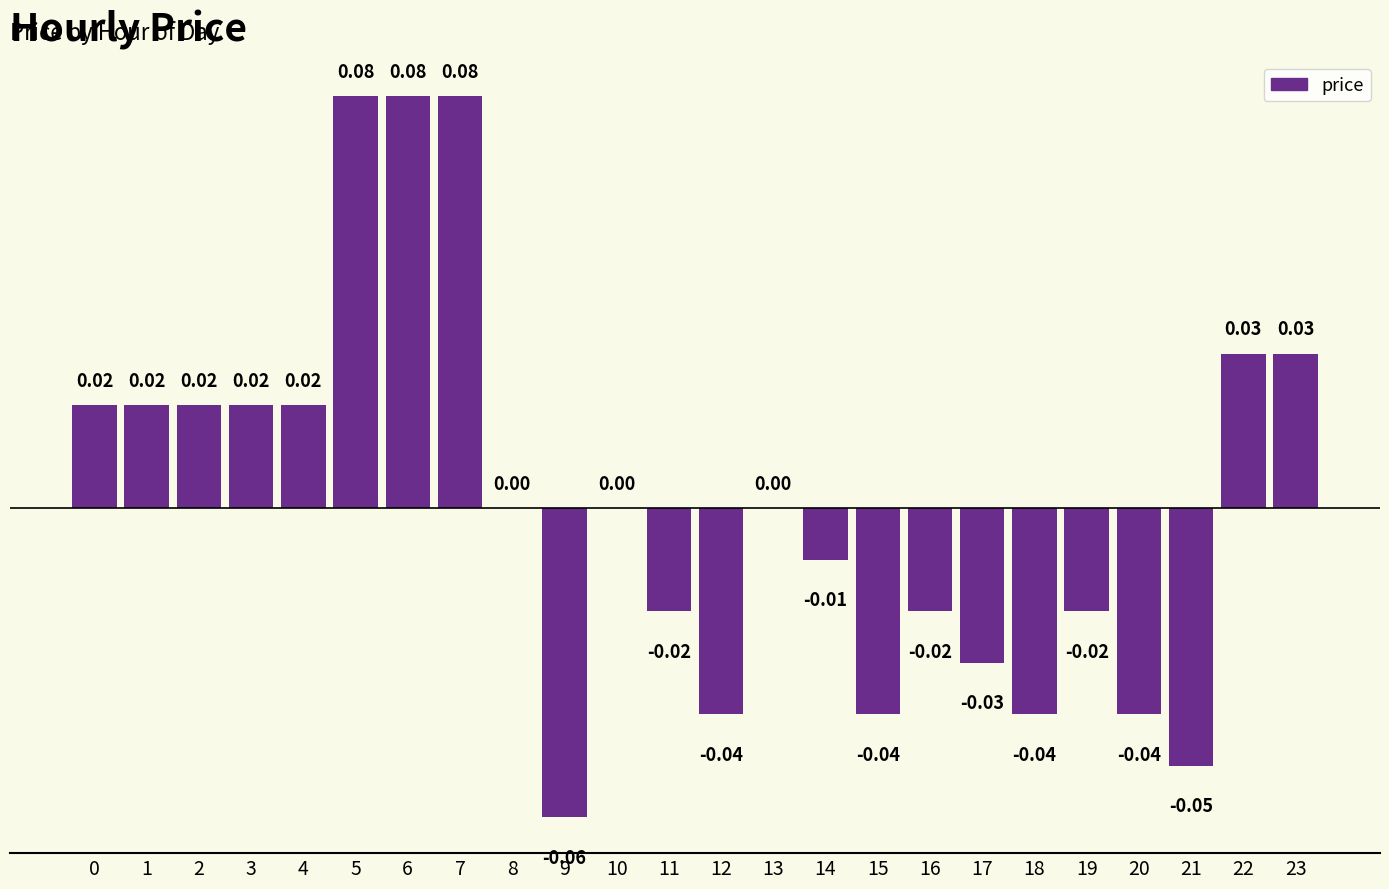

The value at 3 is 0.0. True or false?

True